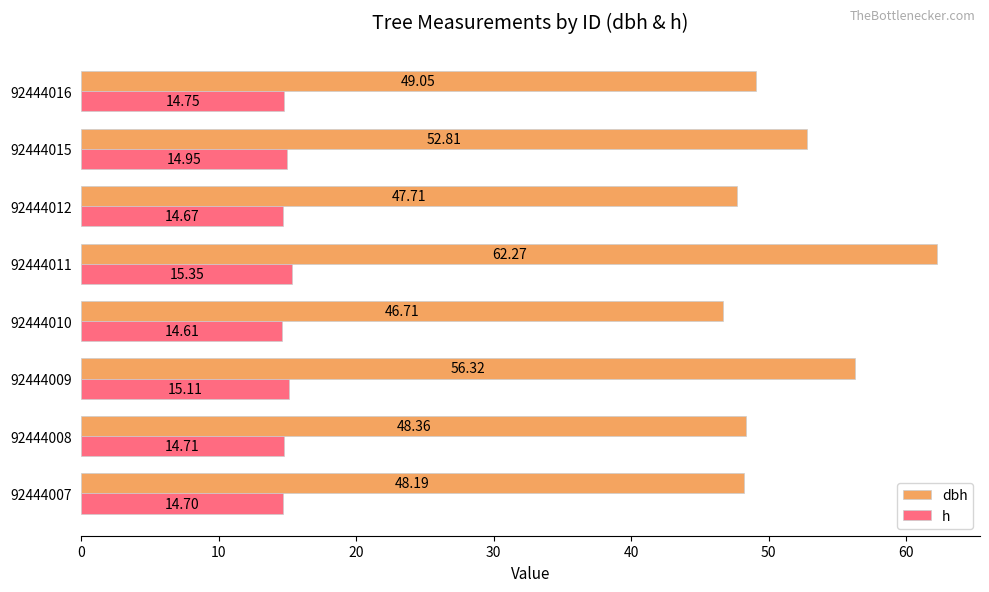

At which category is the sum across all series the highest?

92444011